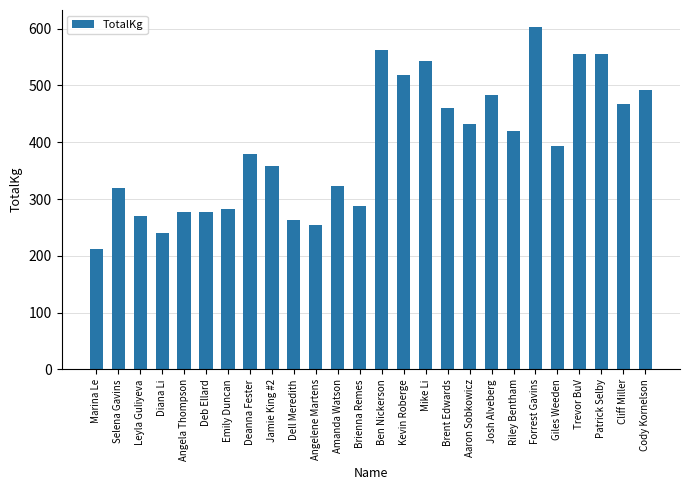

Which has a higher value, Emily Duncan or Diana Li?

Emily Duncan